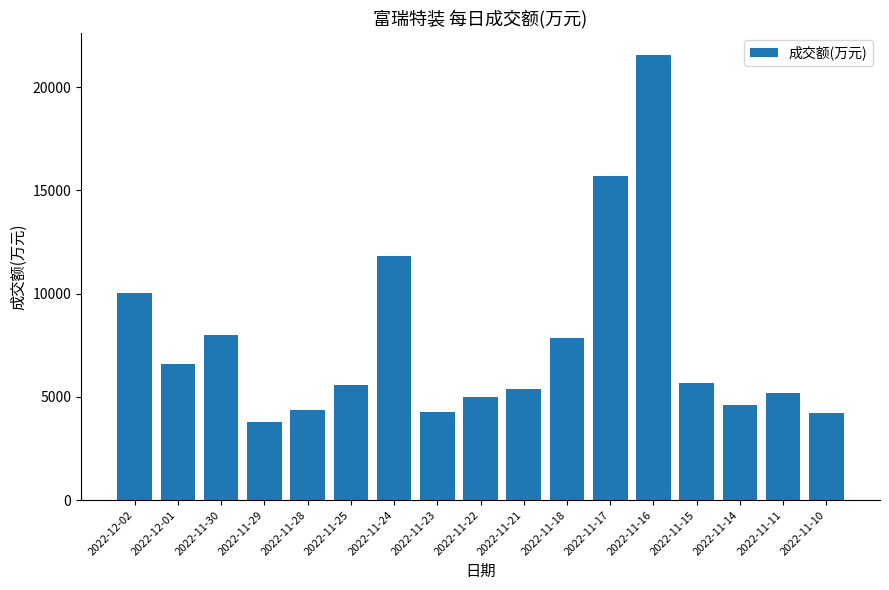

What is the sum of the values at 2022-11-25 and 2022-11-10?

9772